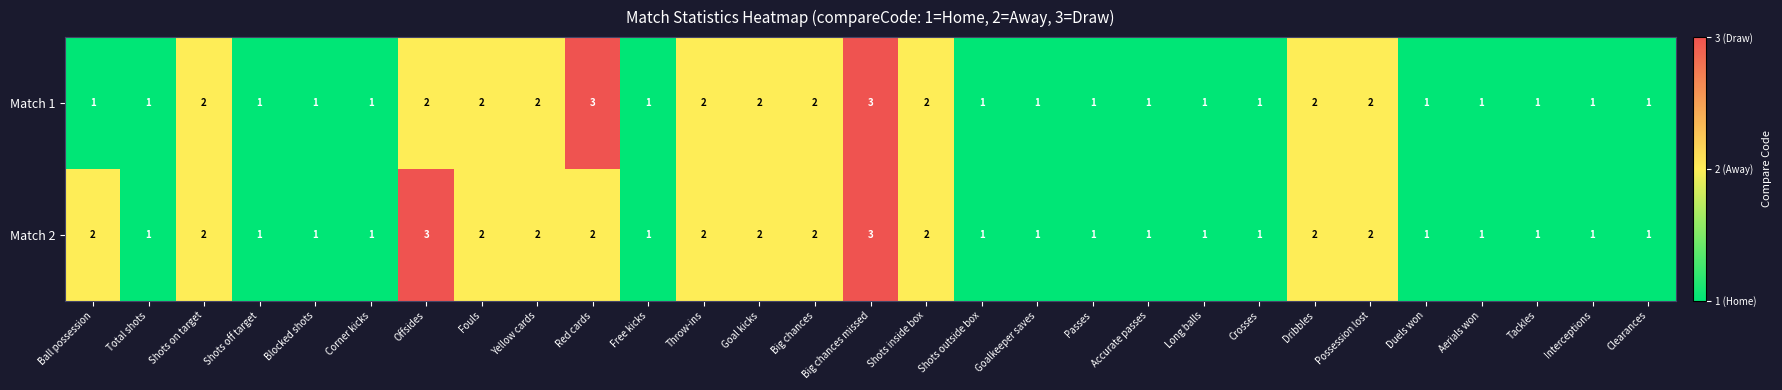

Rank the series by their average value, from lowest to highest.

Match 1, Match 2